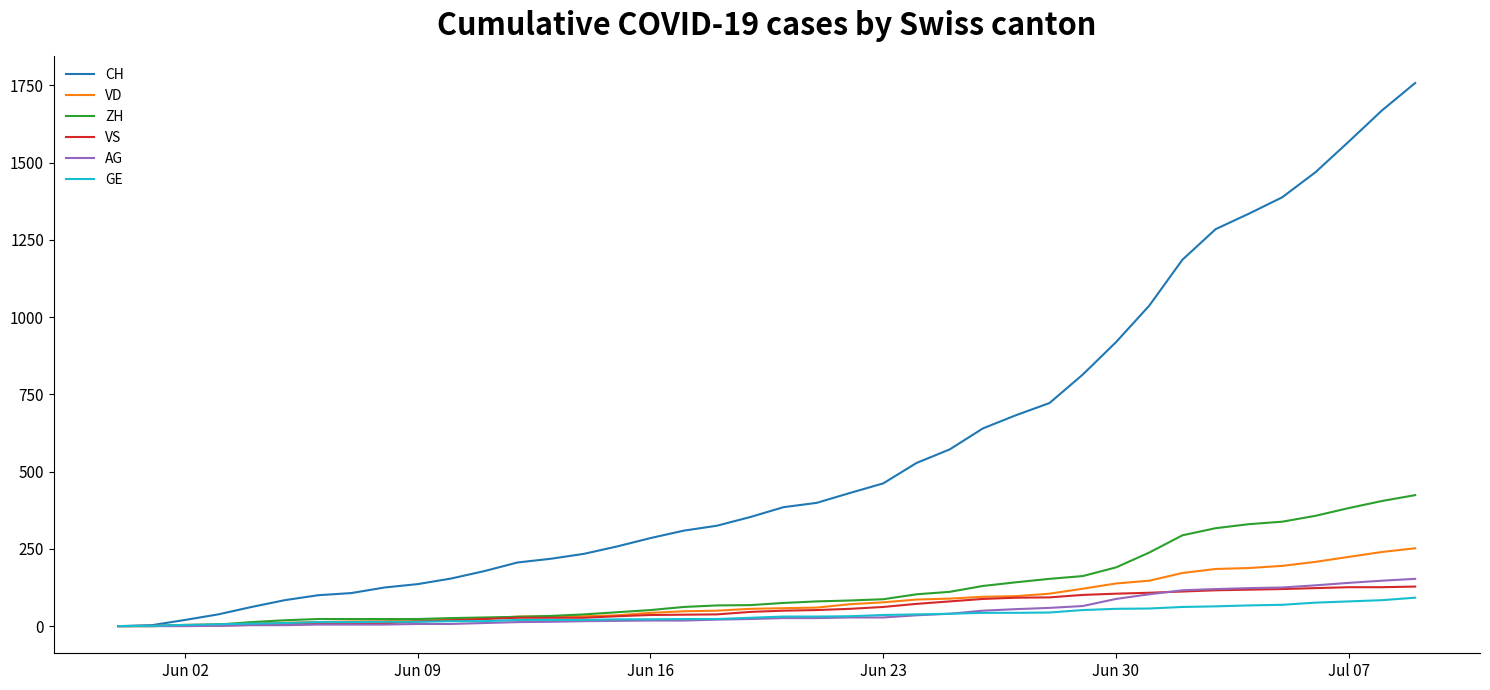

Which series has the largest range (max minus min)?

CH